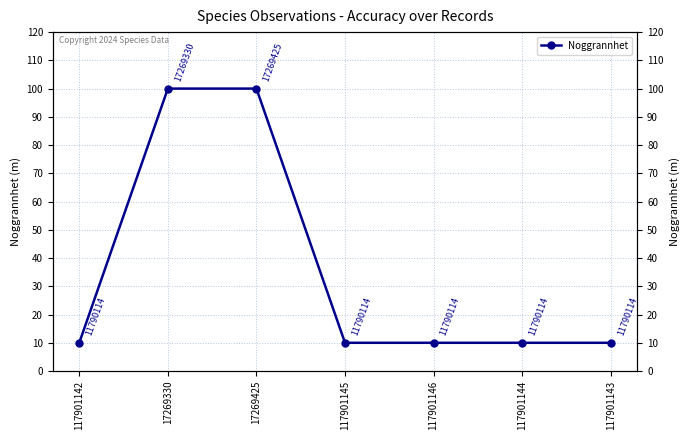

Does the chart display data point markers on the line(s)?

Yes